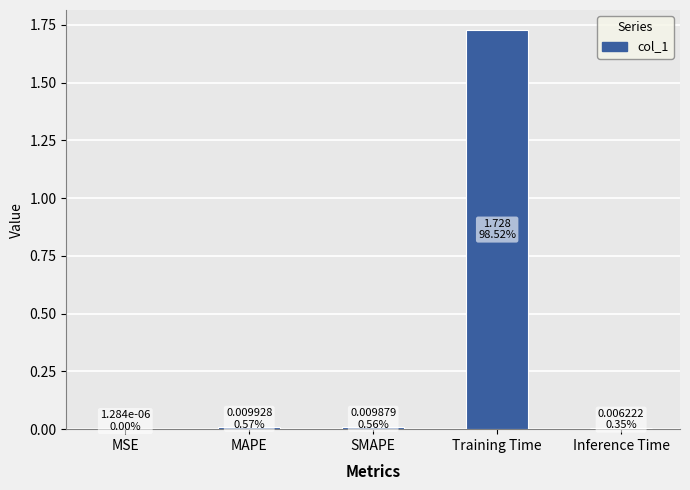

At which category does the chart reach its peak across all series?

Training Time